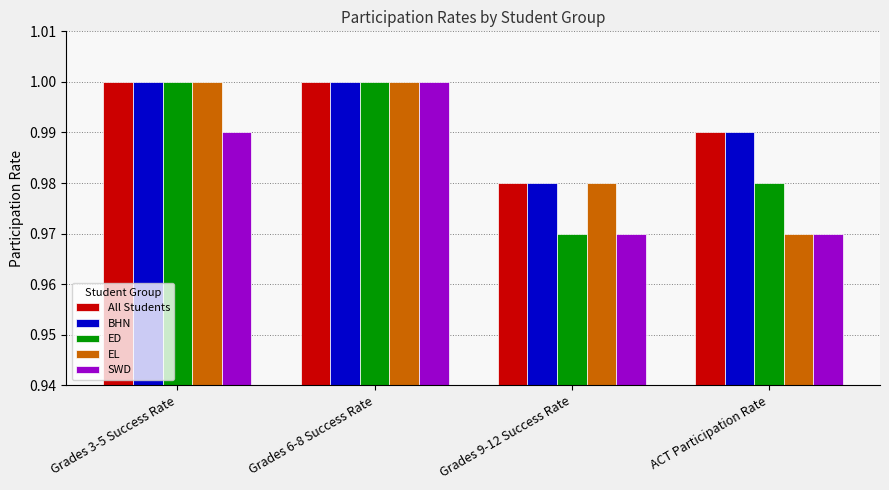

What is the total value across all series at Grades 9-12 Success Rate?

4.9